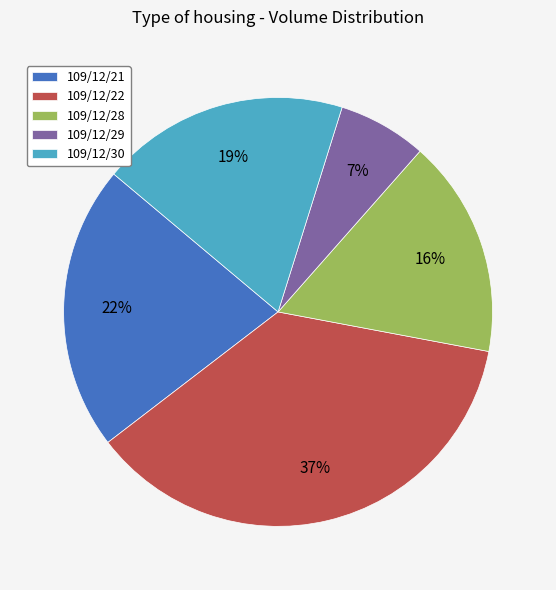

What is the smallest slice in the pie chart?

109/12/29